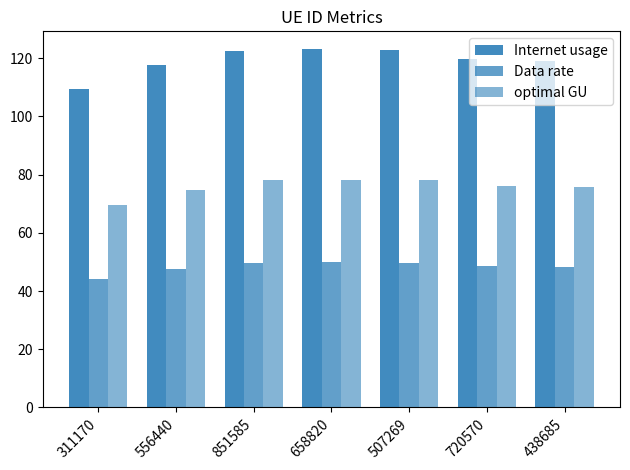

What is the approximate value of Data rate at 851585?

49.6